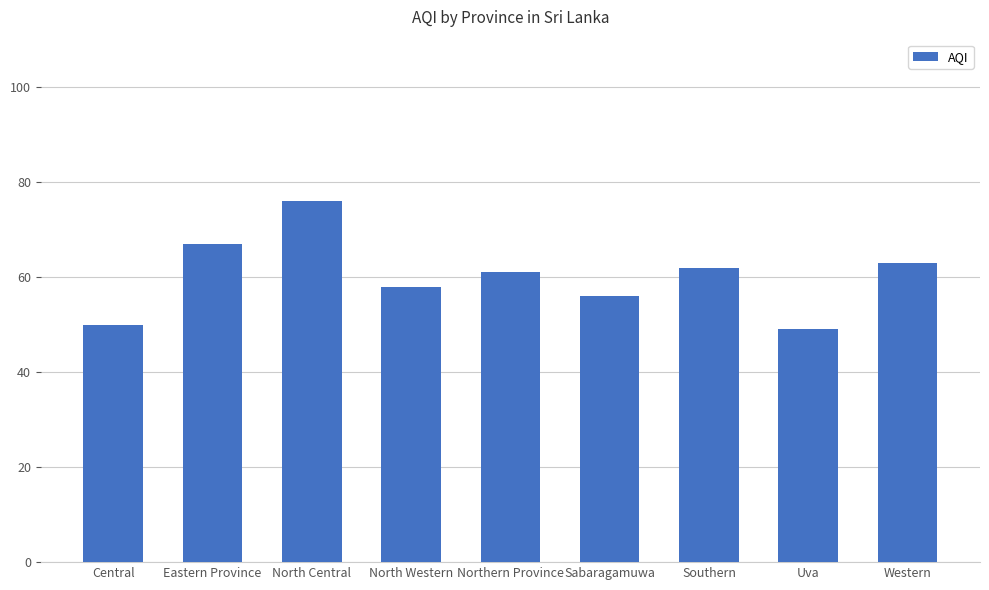

Is it true that the value at Southern is 62?

True